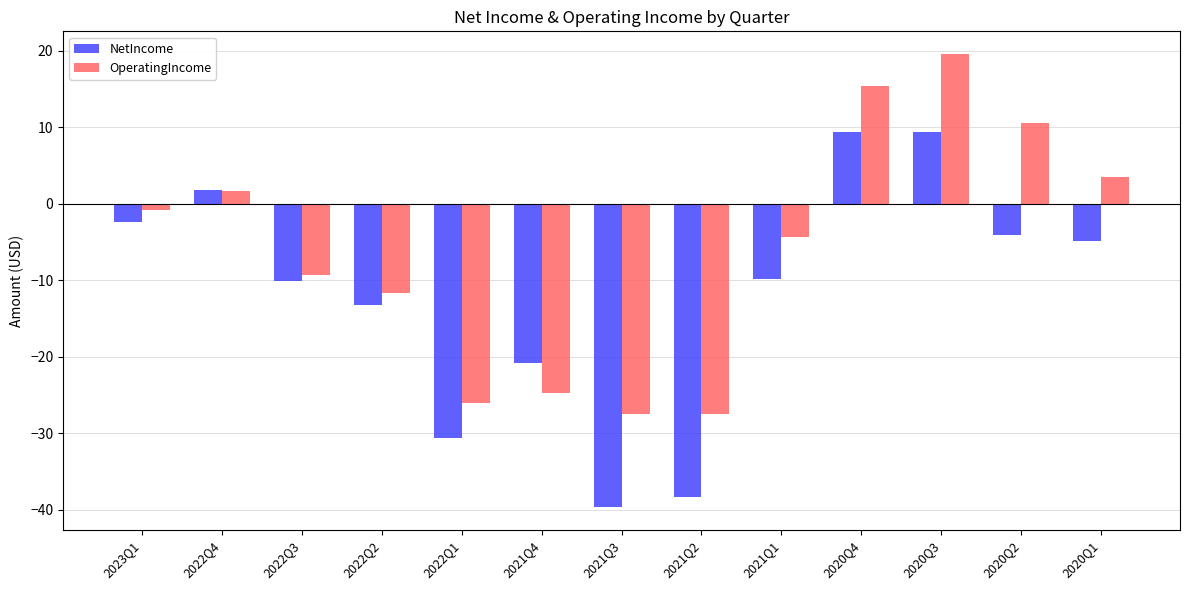

What is the sum of all OperatingIncome values?

-81.4